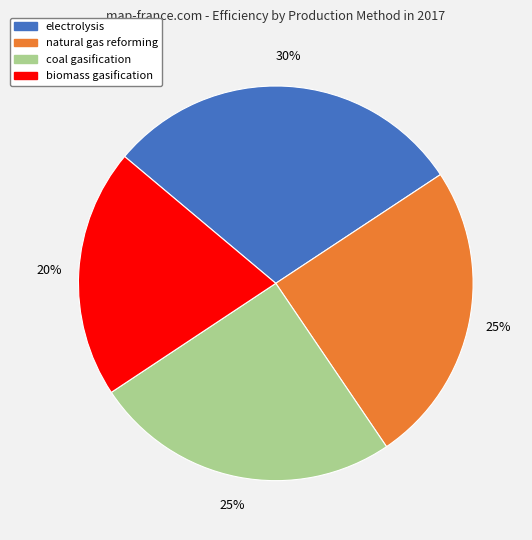

What percentage is the electrolysis slice, to the nearest percent?

30%